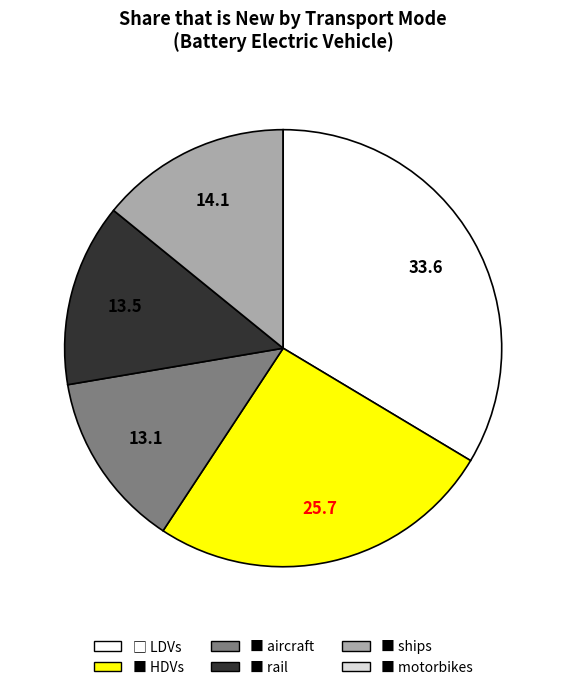

Does any single category account for the majority?

No